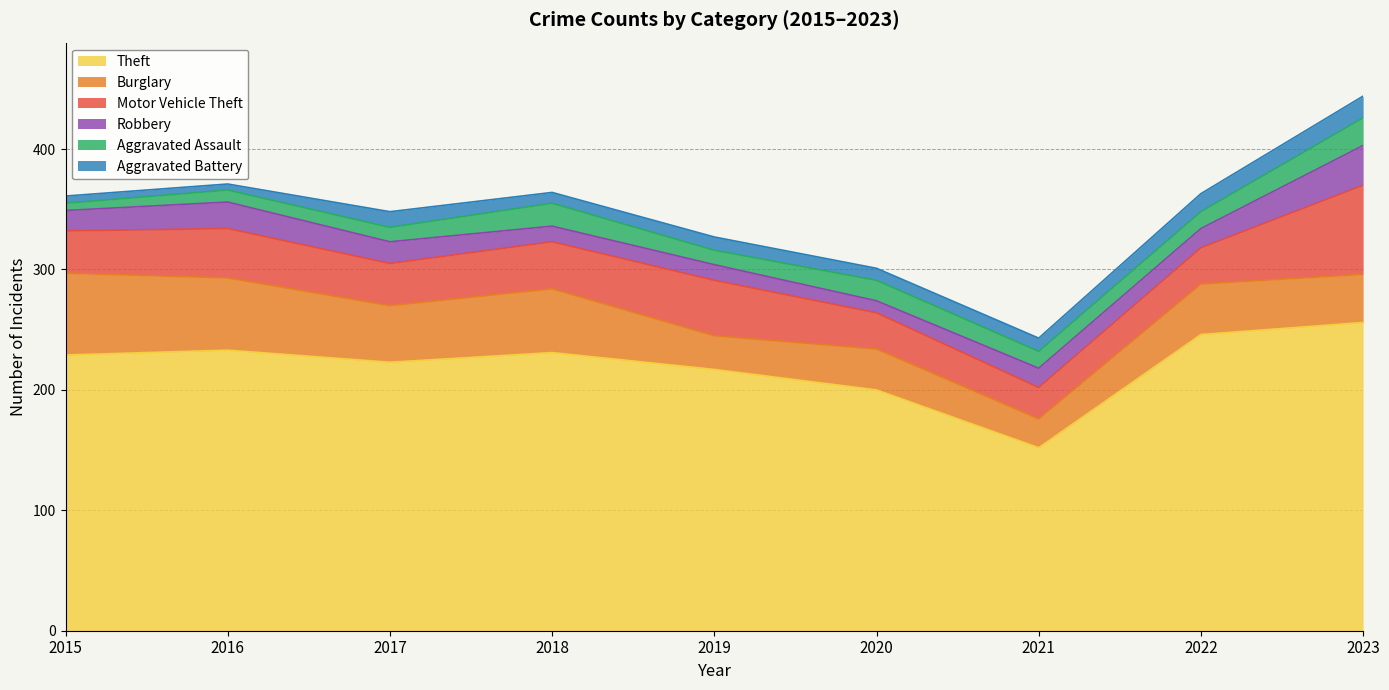

True or false: Robbery and Theft cross at least once.

False